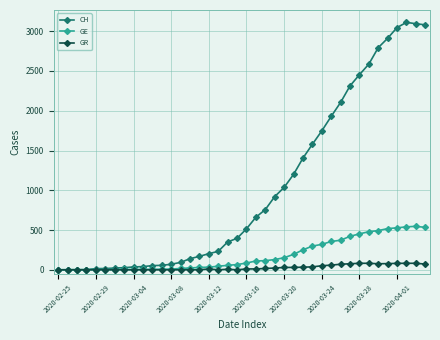

What are all the series names shown in the legend?

CH, GE, GR